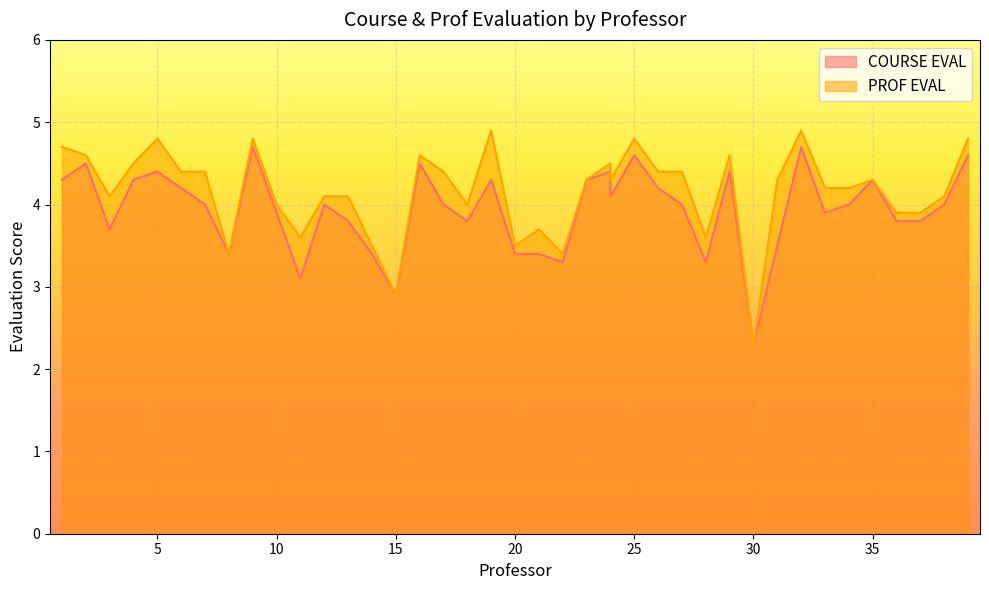

The value of PROF EVAL at 3 is 5.8. True or false?

False